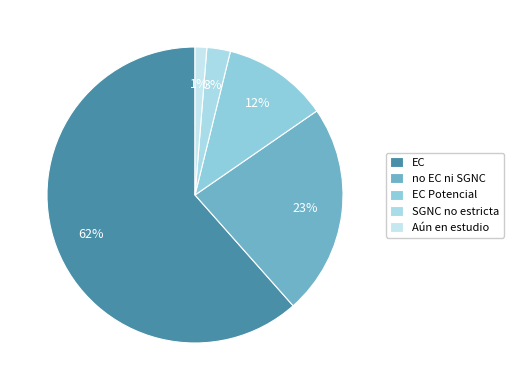

Which category has the smallest portion of the pie?

Aún en estudio